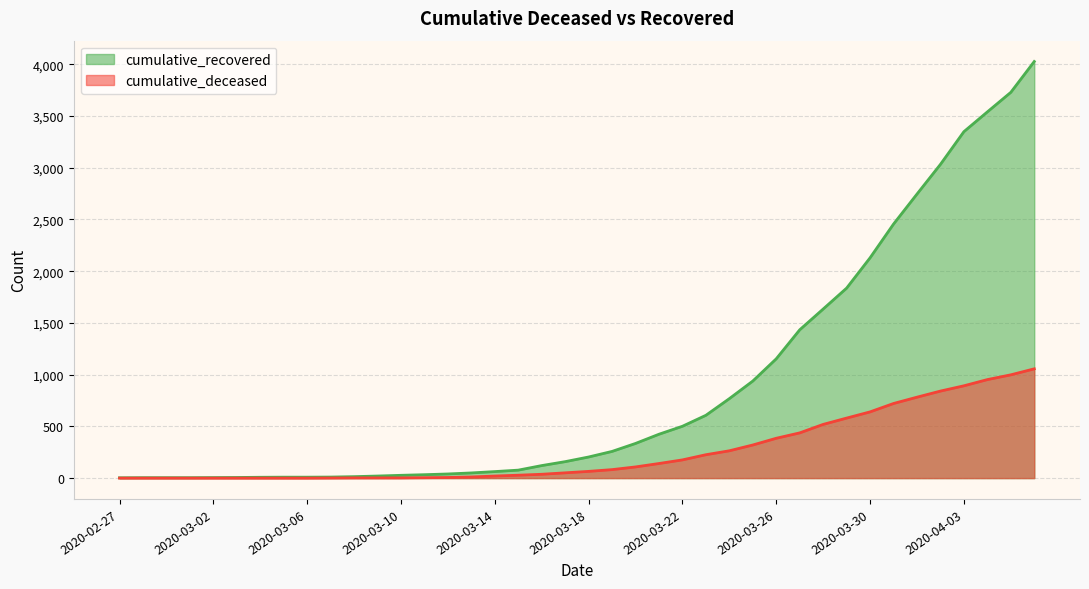

True or false: cumulative_recovered and cumulative_deceased intersect in this chart.

False